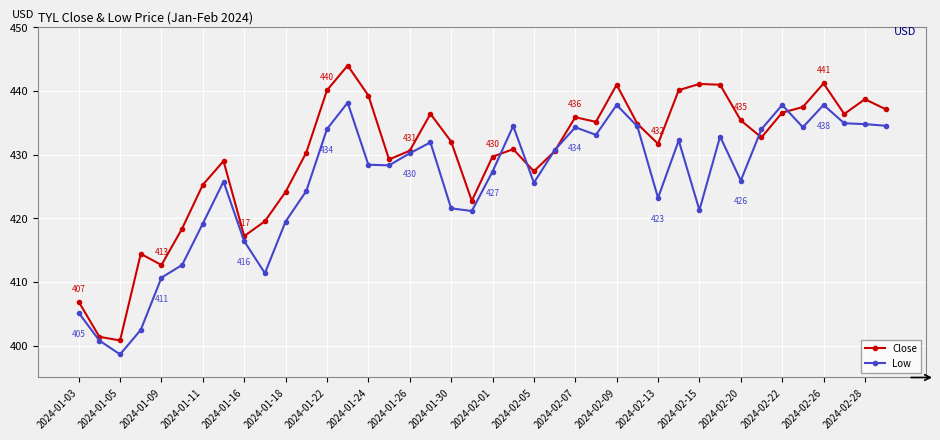

What is the lowest value of the Close series?

400.8